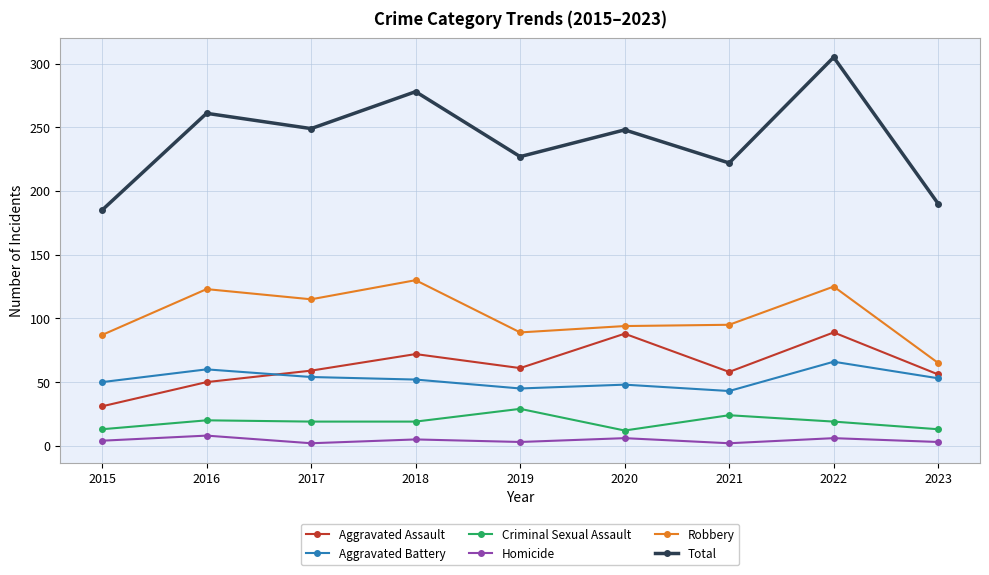

How many lines are shown in the chart?

6